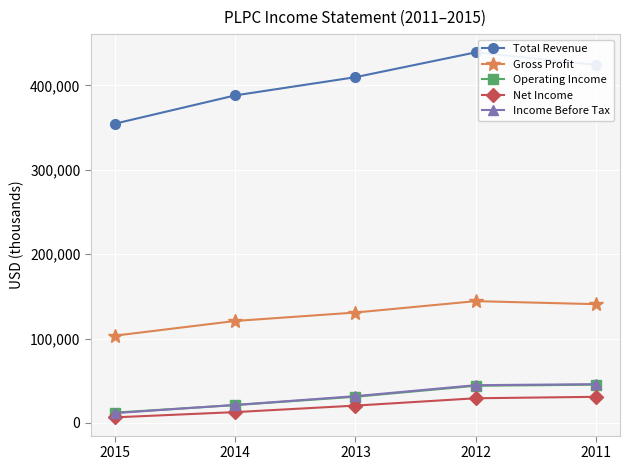

What is the value of the Operating Income point at the 5th from the left?

45400